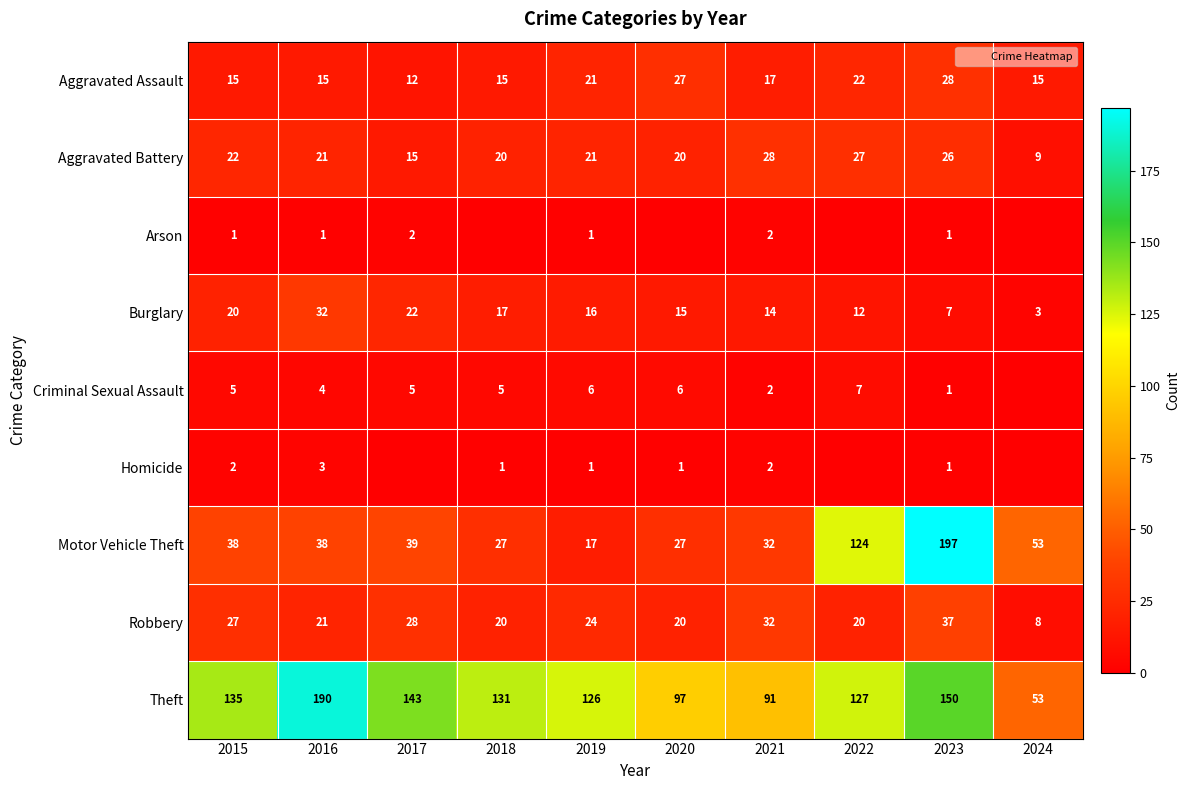

At which label does Aggravated Assault first exceed 17?

2019